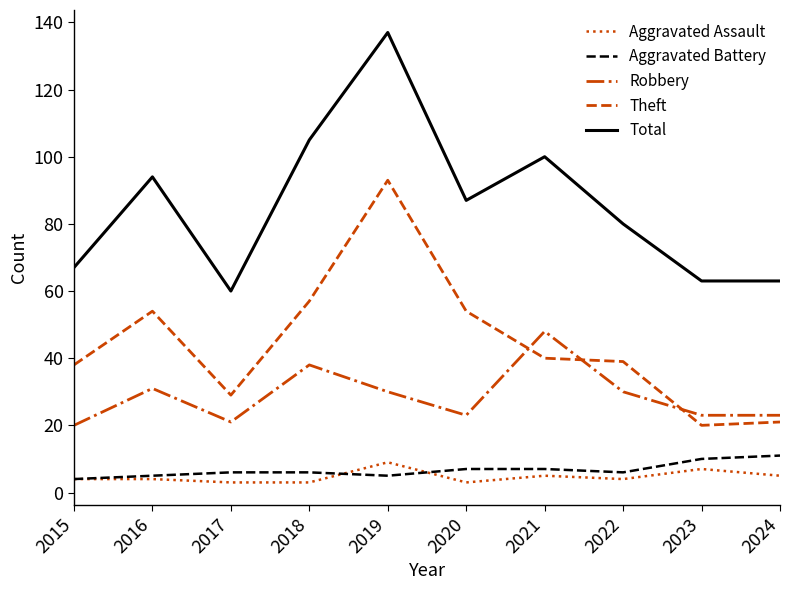

At which category does Theft reach its first local valley?

2017